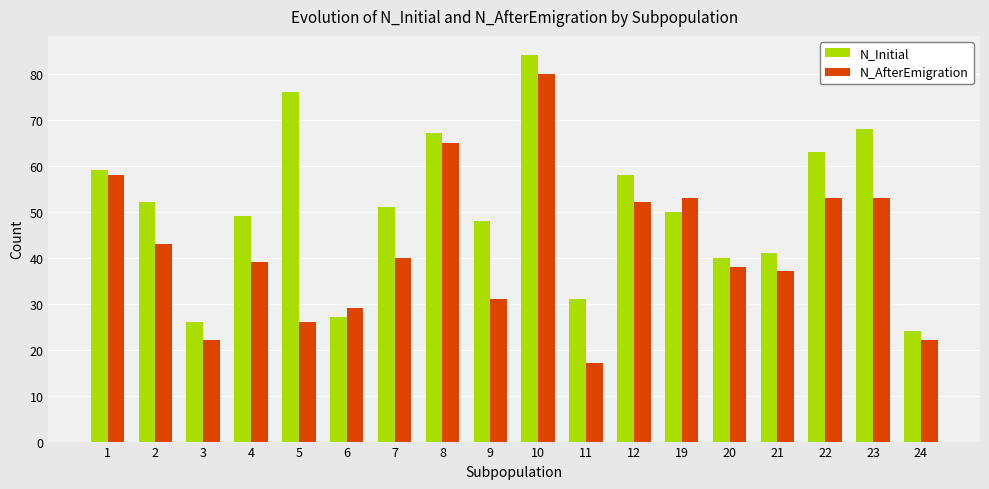

What is the smallest value displayed?

17